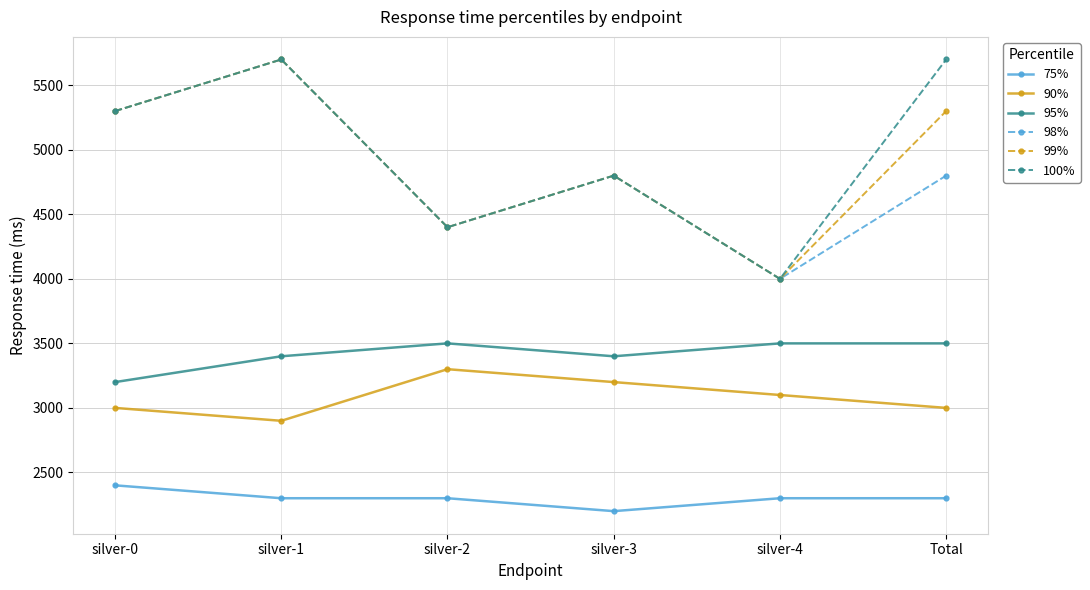

What is the spread (max minus min) of values at silver-3?

2600